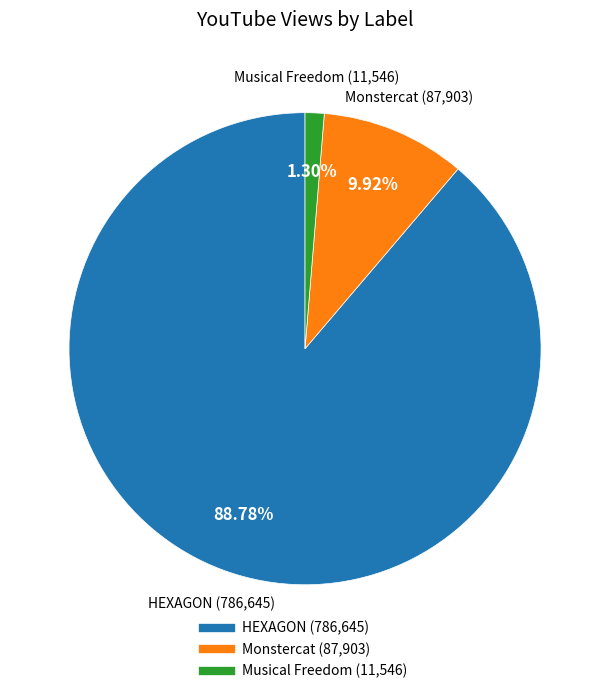

Which slice represents more than half of the pie?

HEXAGON